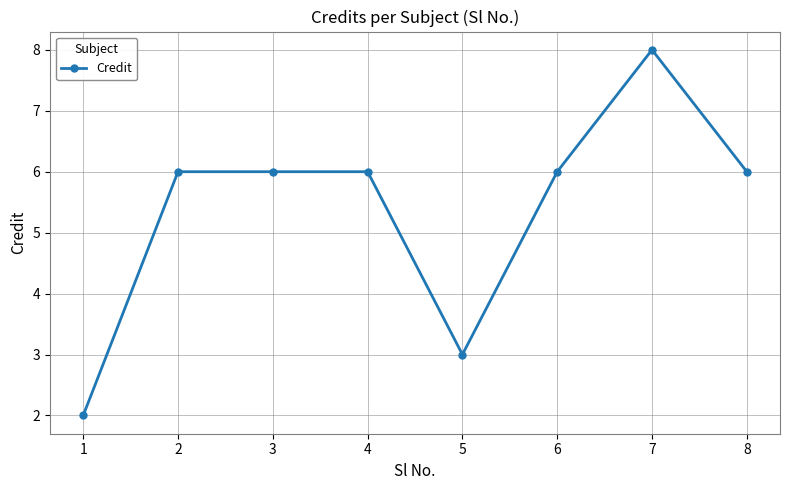

Reading left to right, list all the values displayed in this chart.

2	6	6	6	3	6	8	6